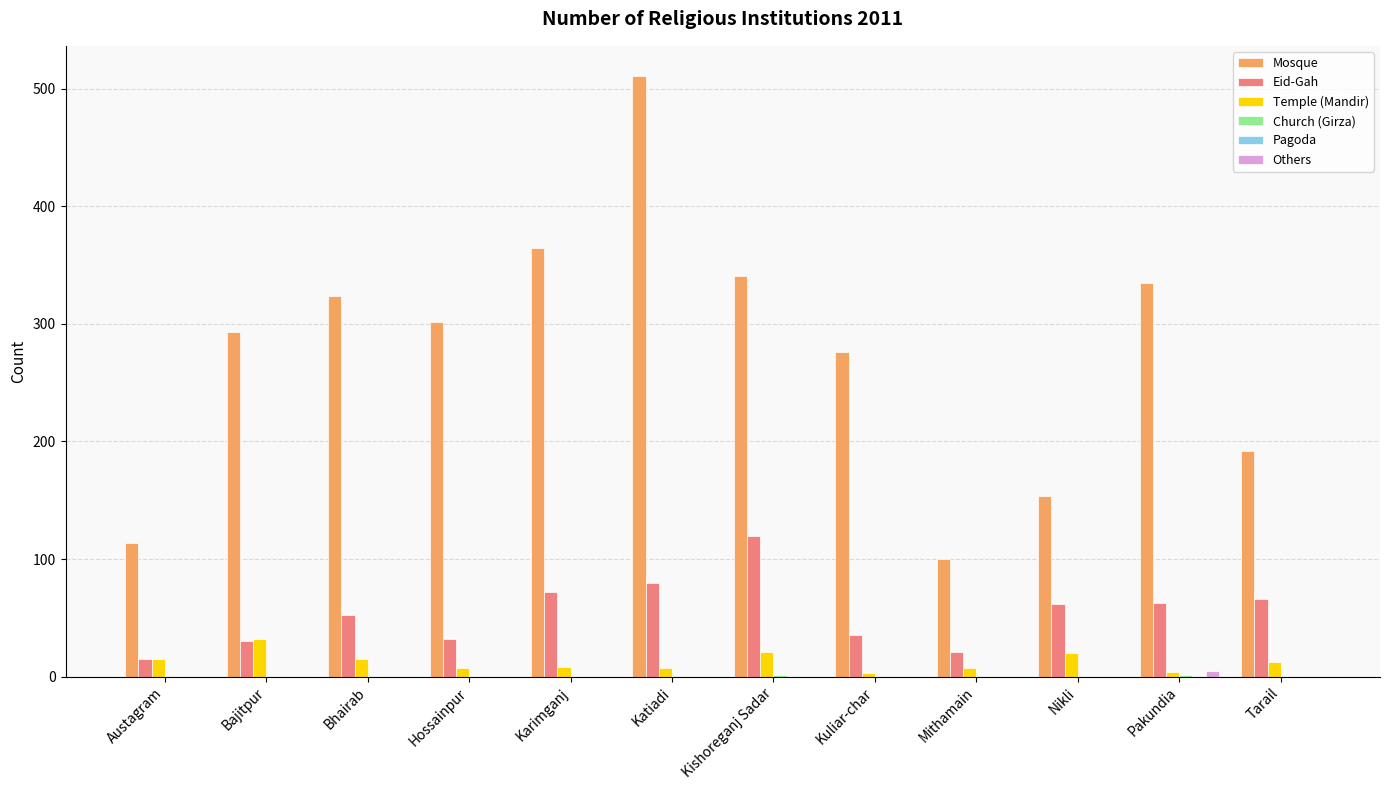

Does the chart contain stacked bars?

No